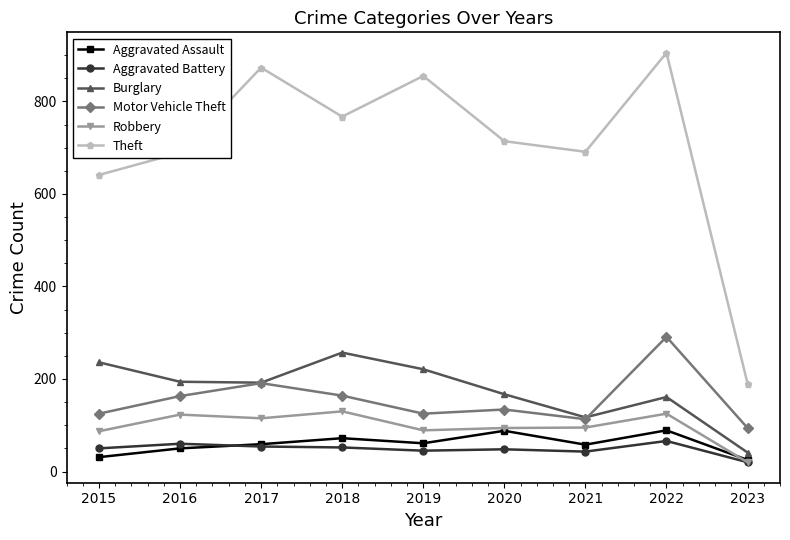

What is the difference between the maximum and minimum values in the Burglary series?

216